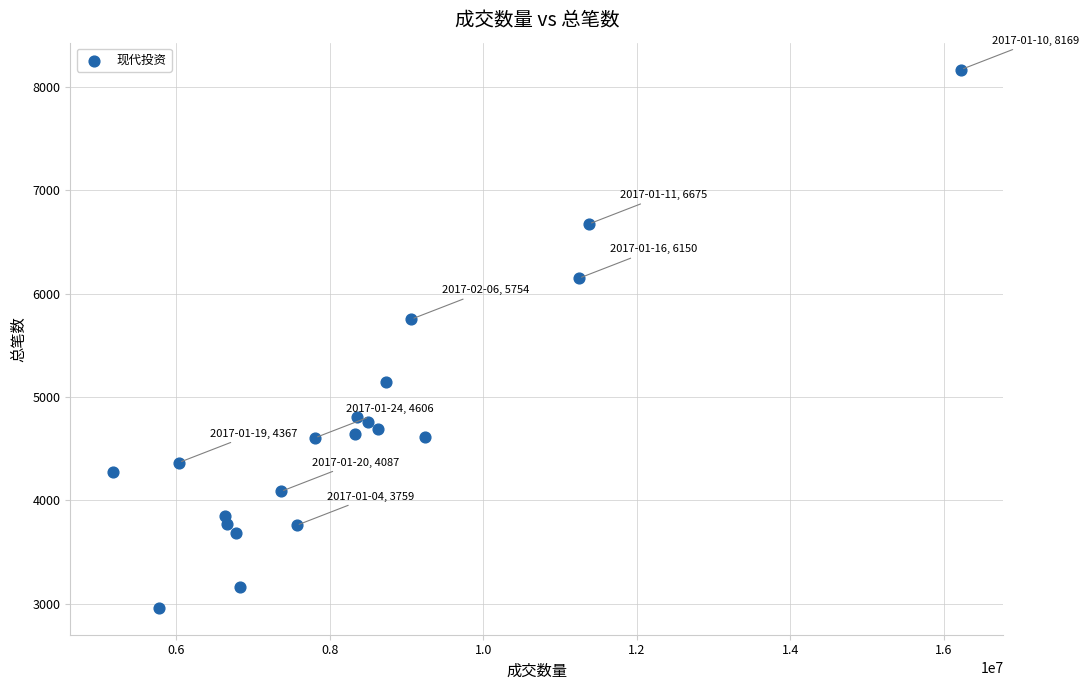

What is the range of Y values (max minus min)?

5208